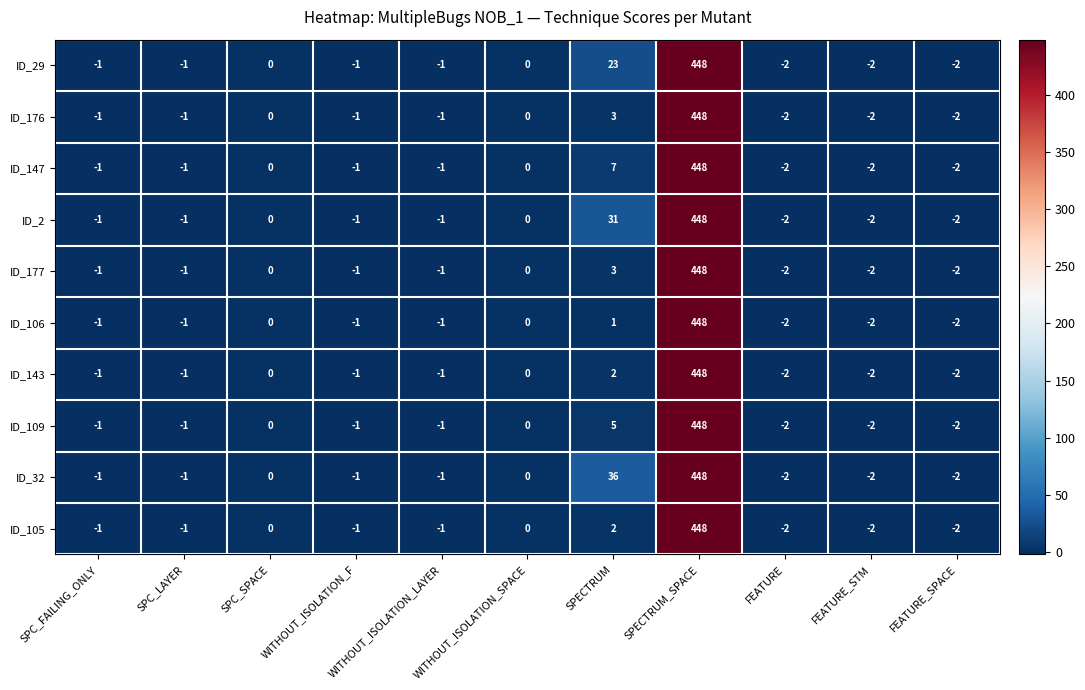

At which label is ID_2 closest to 223?

SPECTRUM